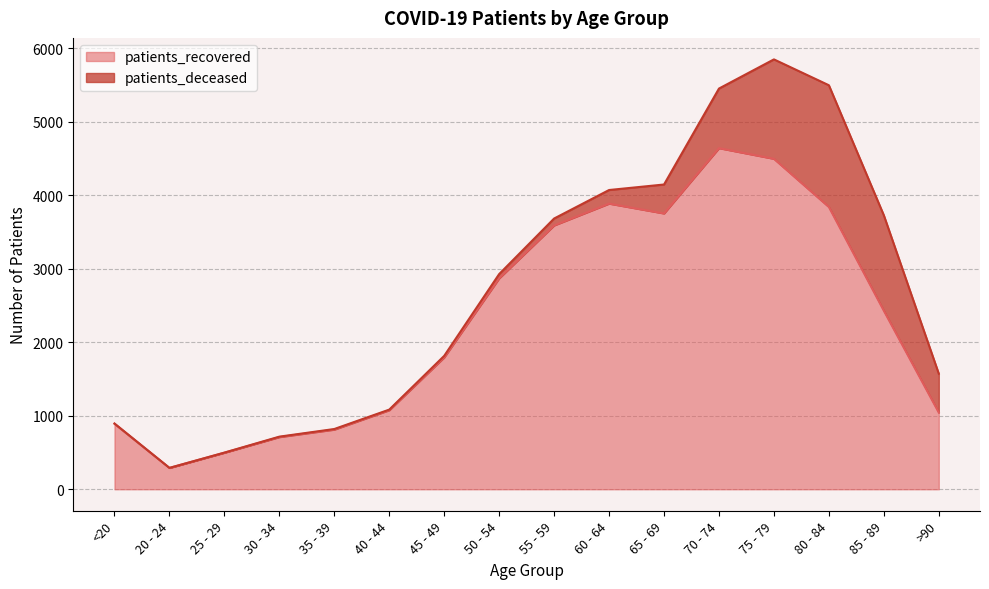

Rank the categories by value from highest to lowest.

70 - 74, 75 - 79, 60 - 64, 80 - 84, 65 - 69, 55 - 59, 50 - 54, 85 - 89, 45 - 49, 40 - 44, >90, <20, 35 - 39, 30 - 34, 25 - 29, 20 - 24